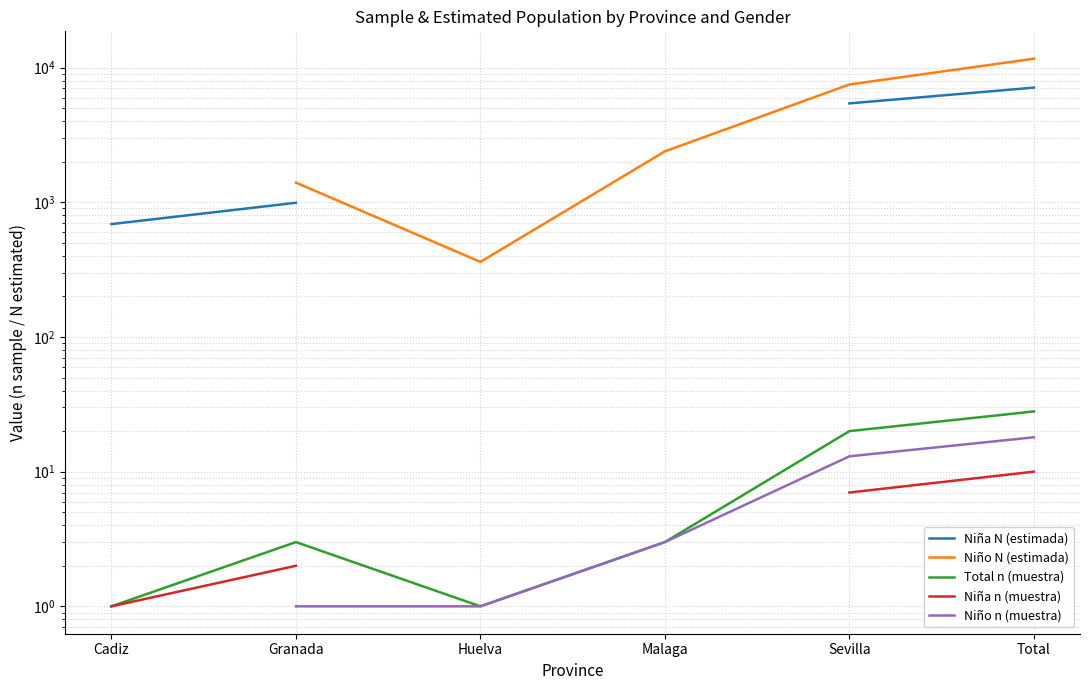

True or false: Total n (muestra) and Niño n (muestra) intersect in this chart.

False